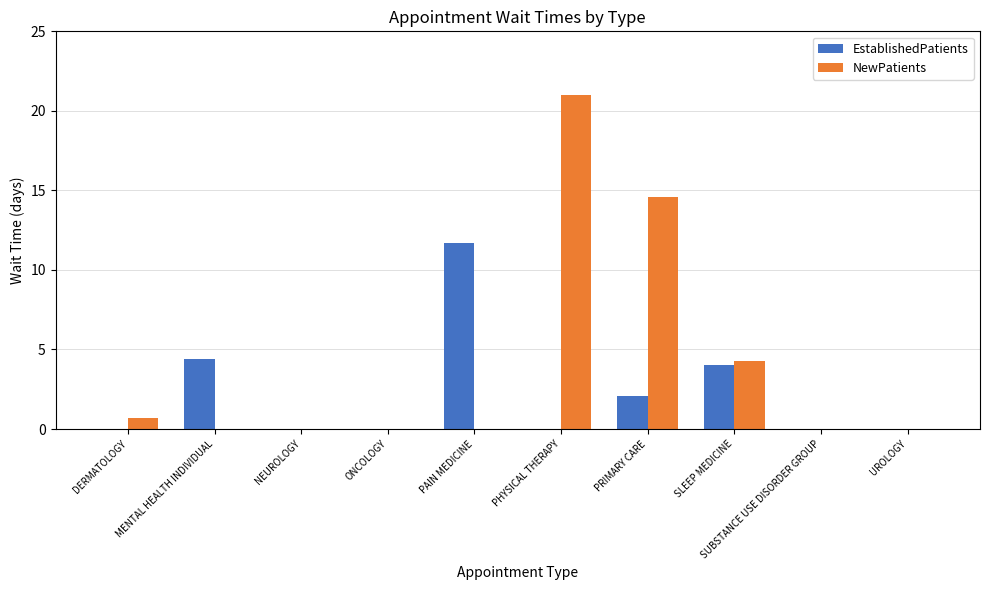

How many distinct data groups are displayed?

2